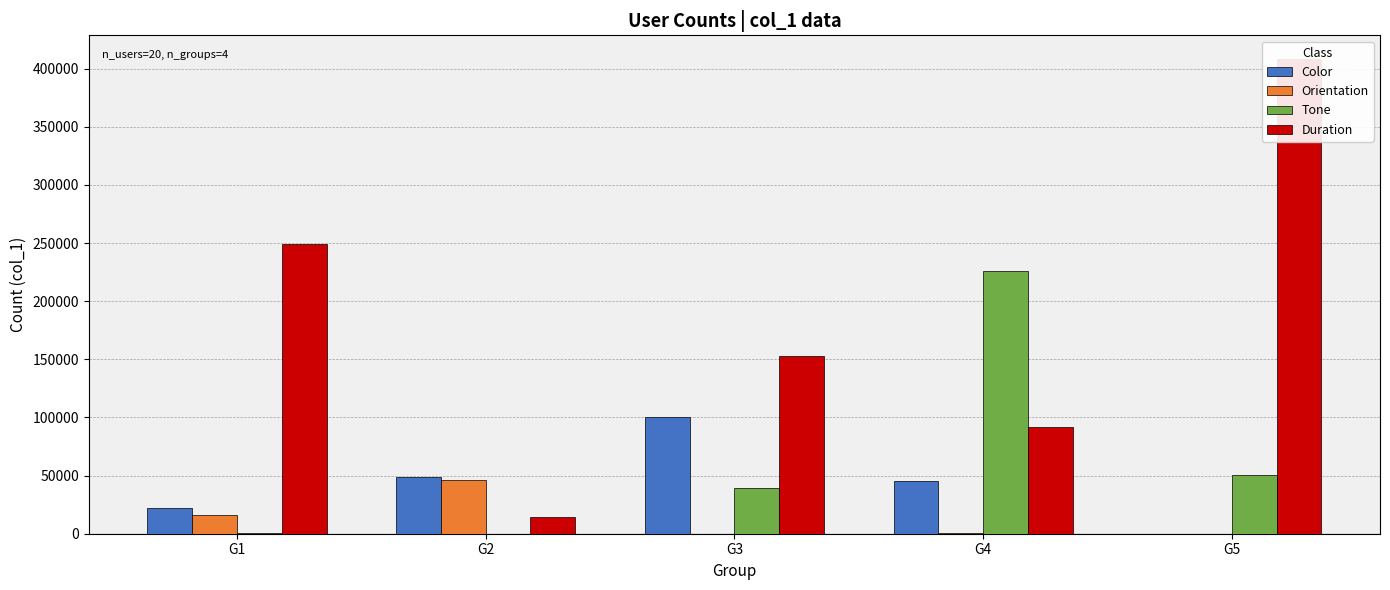

How many data points in Orientation are less than 222?

2